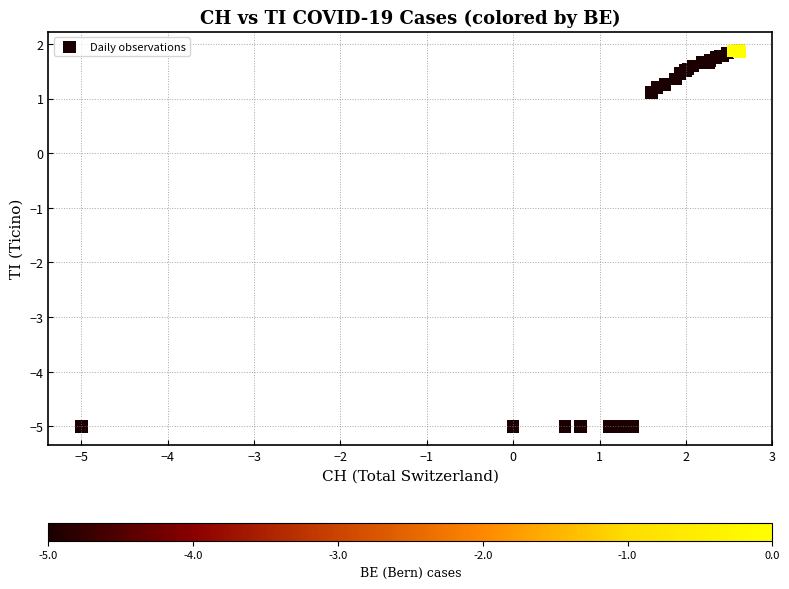

What Y value in the scatter plot is closest to -1?

1.1